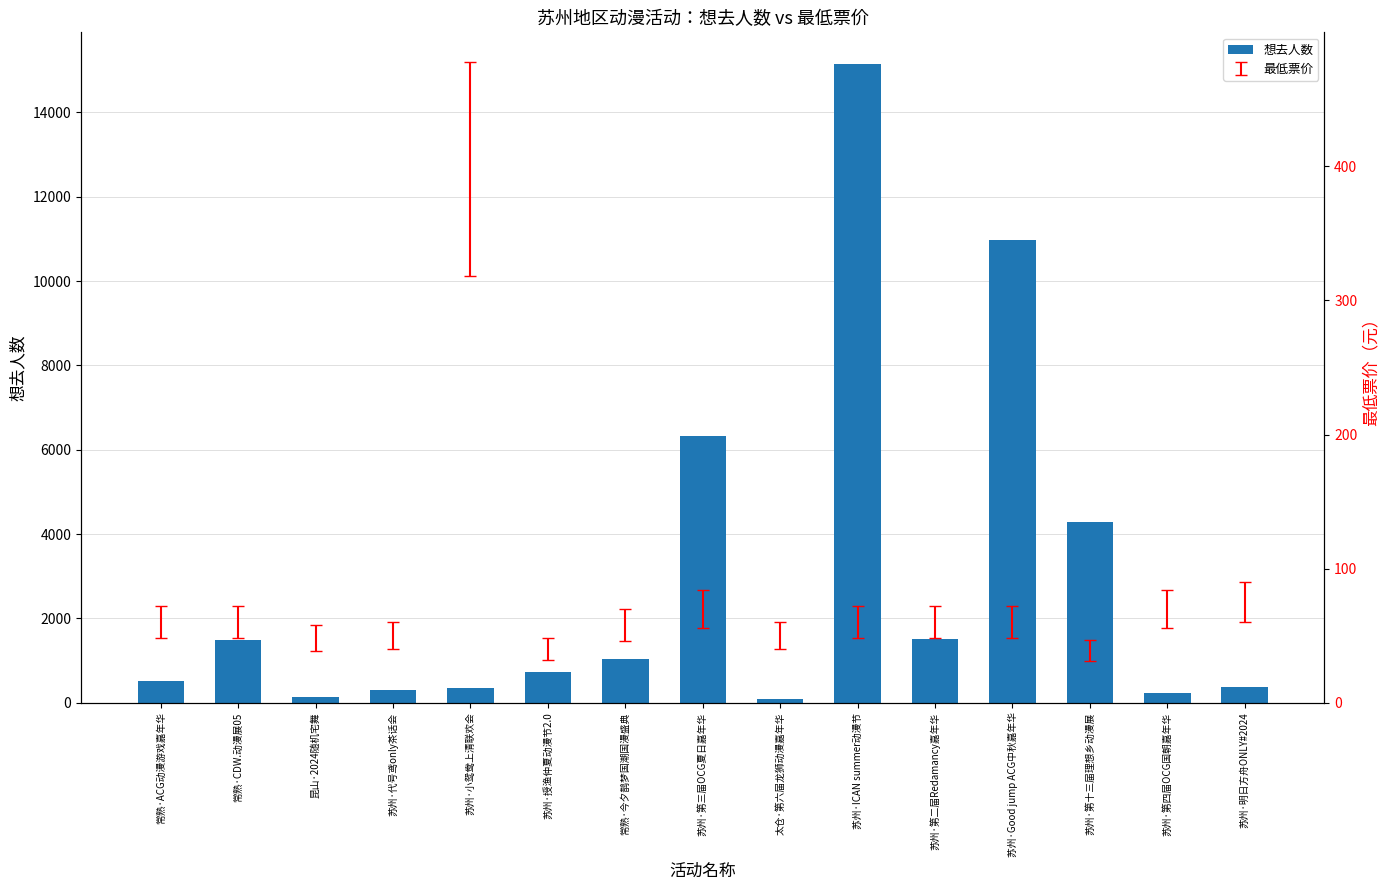

List the labels in order of value, smallest first.

太仓·第六届龙狮动漫嘉年华, 昆山·2024随机宅舞, 苏州·第四届OCG国朝嘉年华, 苏州·代号鸢only茶话会, 苏州·小鸳鸯上清联欢会, 苏州·明日方舟ONLY#2024, 常熟·ACG动漫游戏嘉年华, 苏州·授渔仲夏动漫节2.0, 常熟·今夕鹊梦国潮国漫盛典, 常熟·CDW.动漫展05, 苏州·第二届Redamancy嘉年华, 苏州·第十三届理想乡动漫展, 苏州·第三届OCG夏日嘉年华, 苏州·Good jump ACG中秋嘉年华, 苏州·ICAN summer动漫节